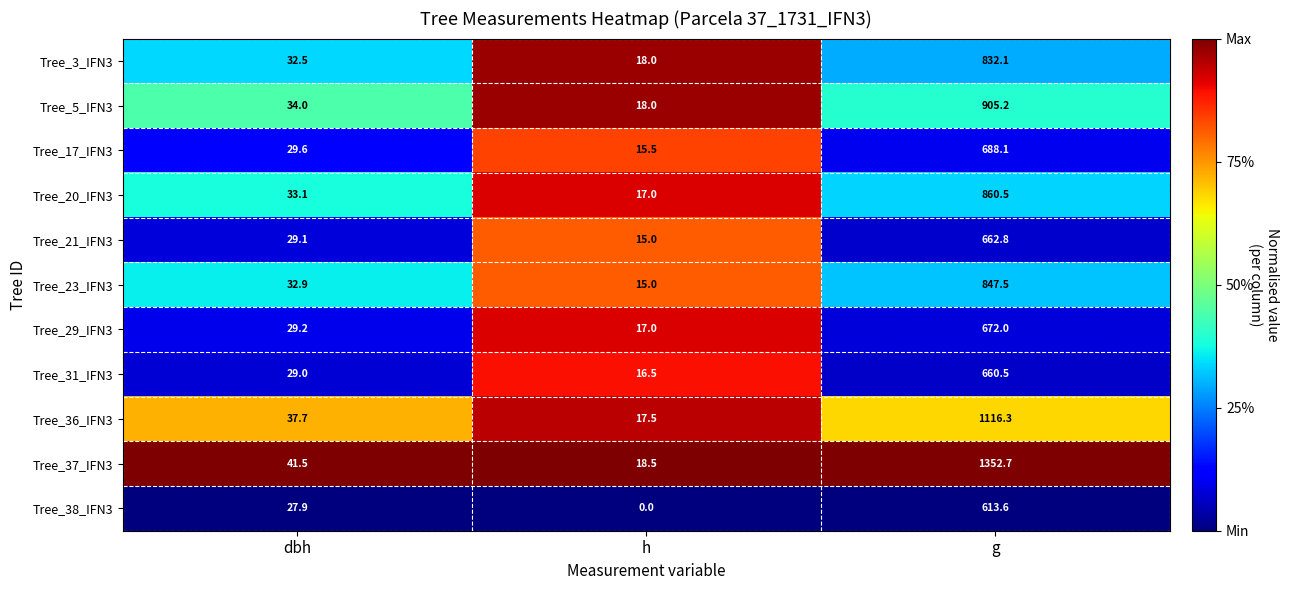

What value does the Tree_37_IFN3 series have at h?

18.5